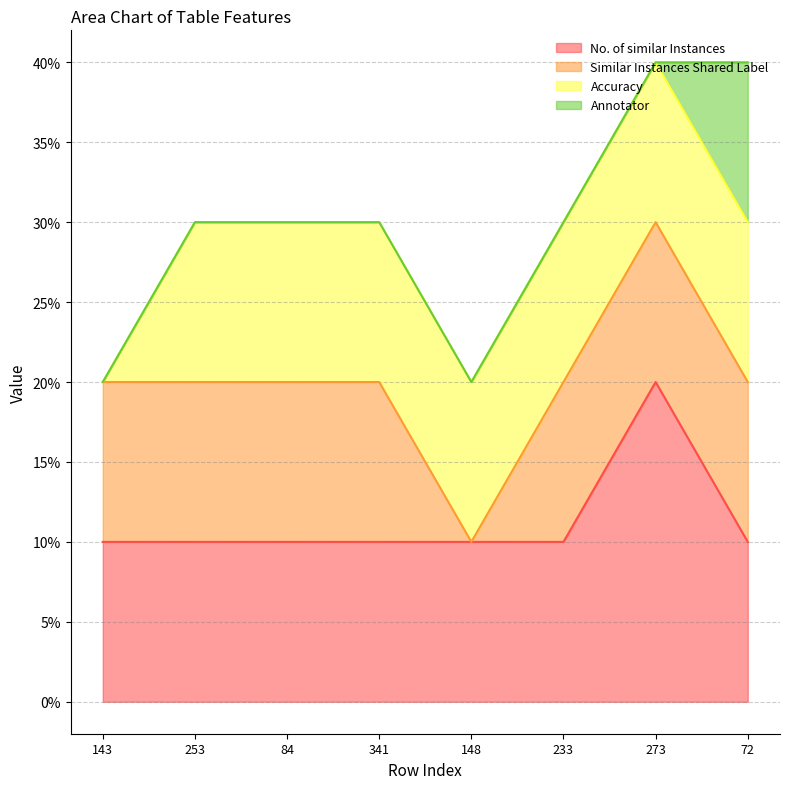

What position from the right is 253?

7